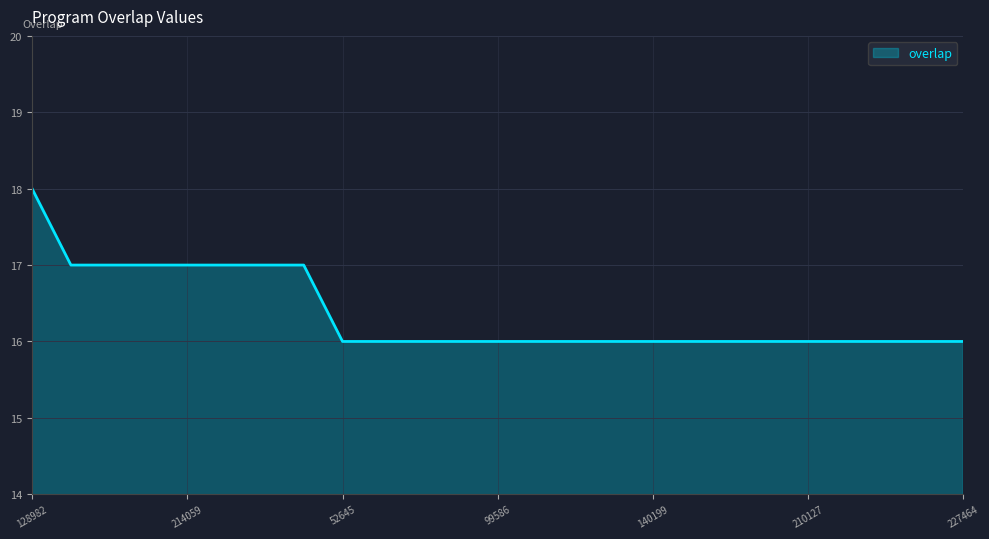

What is the maximum value shown in the chart?

18